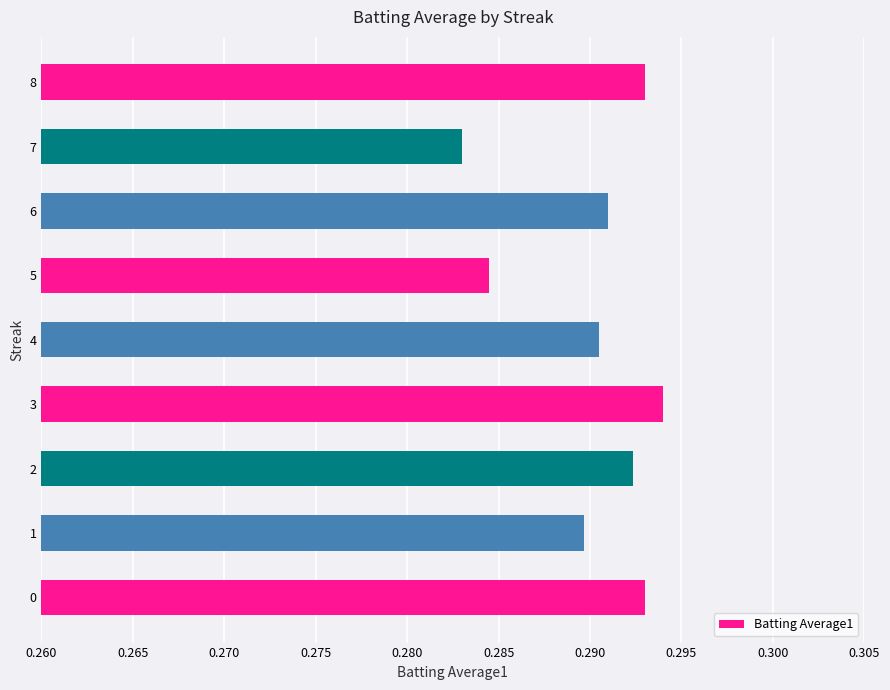

Where is the data nearest to the value 0?

7